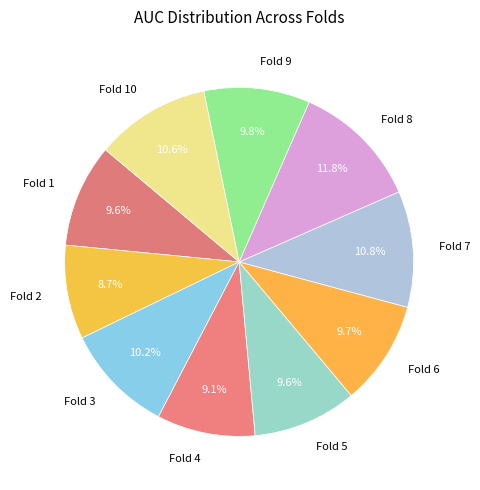

How much of the chart is everything except Fold 8?

88.2%